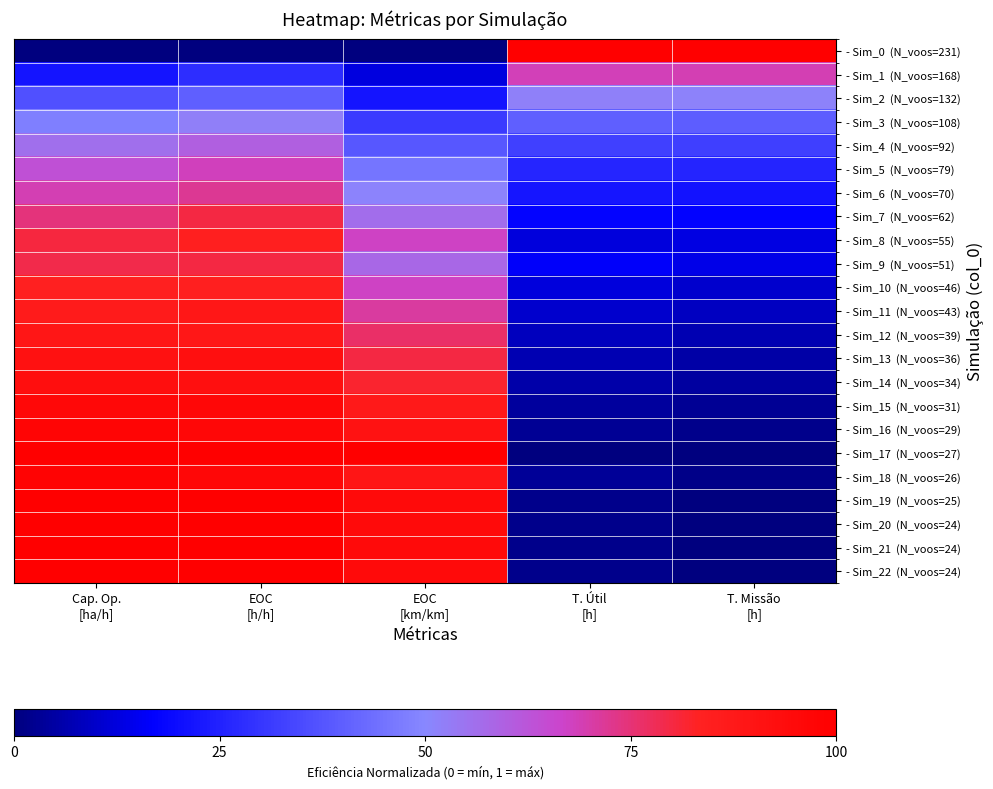

Rank the series by their maximum value, from highest to lowest.

- Sim_0 (N_voos=231), - Sim_17 (N_voos=27), - Sim_19 (N_voos=25), - Sim_20 (N_voos=24), - Sim_21 (N_voos=24), - Sim_22 (N_voos=24), - Sim_18 (N_voos=26), - Sim_16 (N_voos=29), - Sim_15 (N_voos=31), - Sim_14 (N_voos=34), - Sim_13 (N_voos=36), - Sim_12 (N_voos=39), - Sim_11 (N_voos=43), - Sim_8 (N_voos=55), - Sim_10 (N_voos=46), - Sim_7 (N_voos=62), - Sim_9 (N_voos=51), - Sim_6 (N_voos=70), - Sim_1 (N_voos=168), - Sim_5 (N_voos=79), - Sim_4 (N_voos=92), - Sim_3 (N_voos=108), - Sim_2 (N_voos=132)